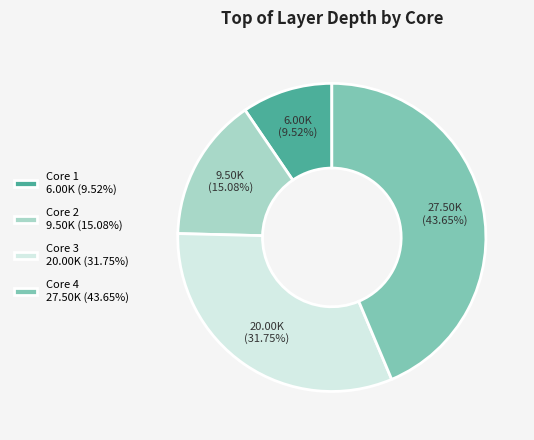

What is the total percentage of Core 4 and Core 1?

53.2%